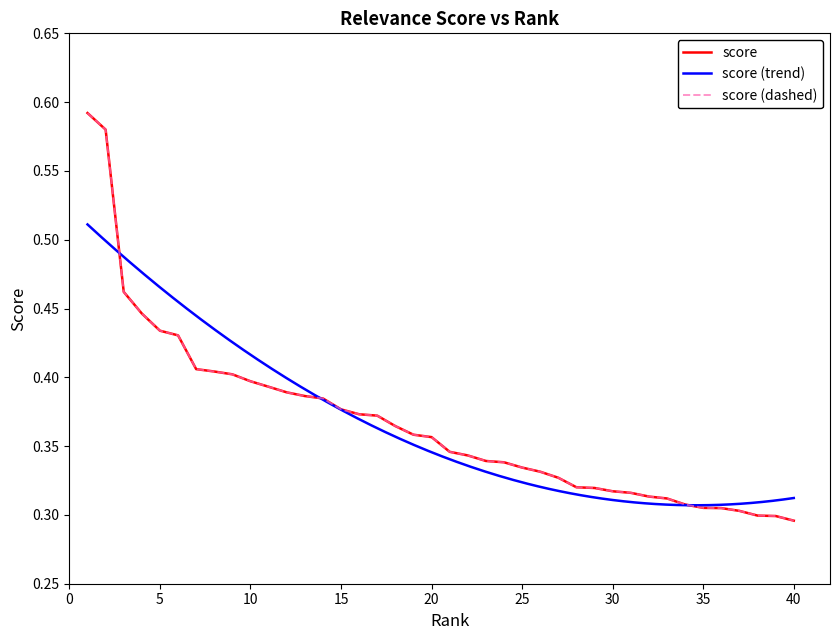

The chart shows a value of 0.4 at 4. True or false?

True